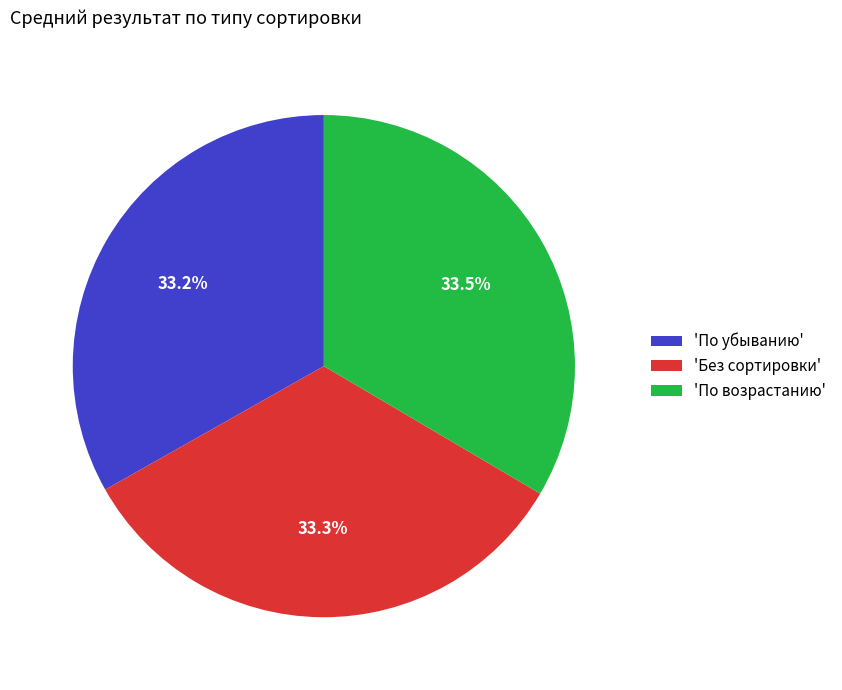

What is the ratio of the value at 'Без сортировки' to the value at 'По возрастанию'?

1.0